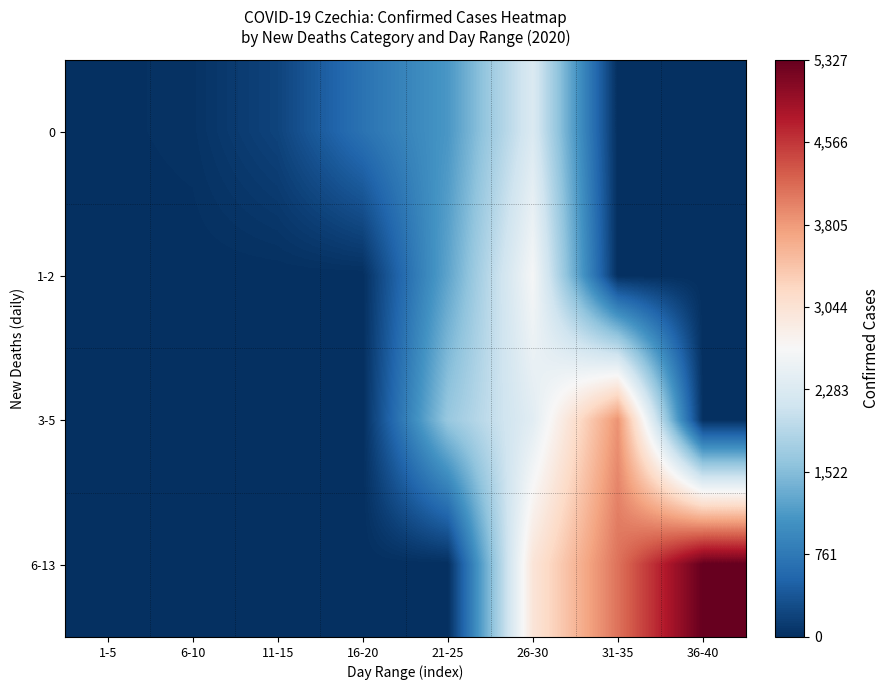

Which series has the largest total across all categories?

6-13